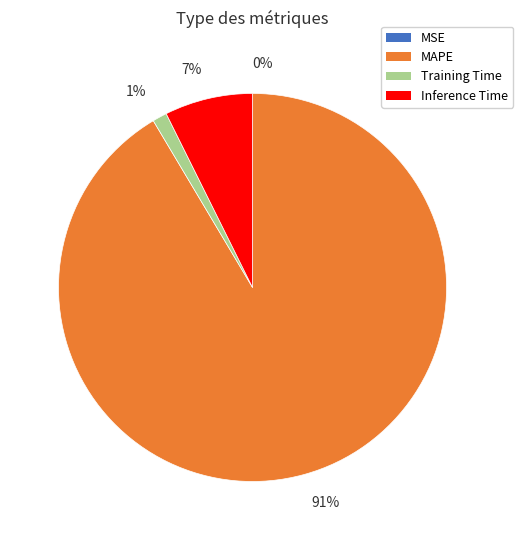

Is there a majority slice in this chart?

Yes